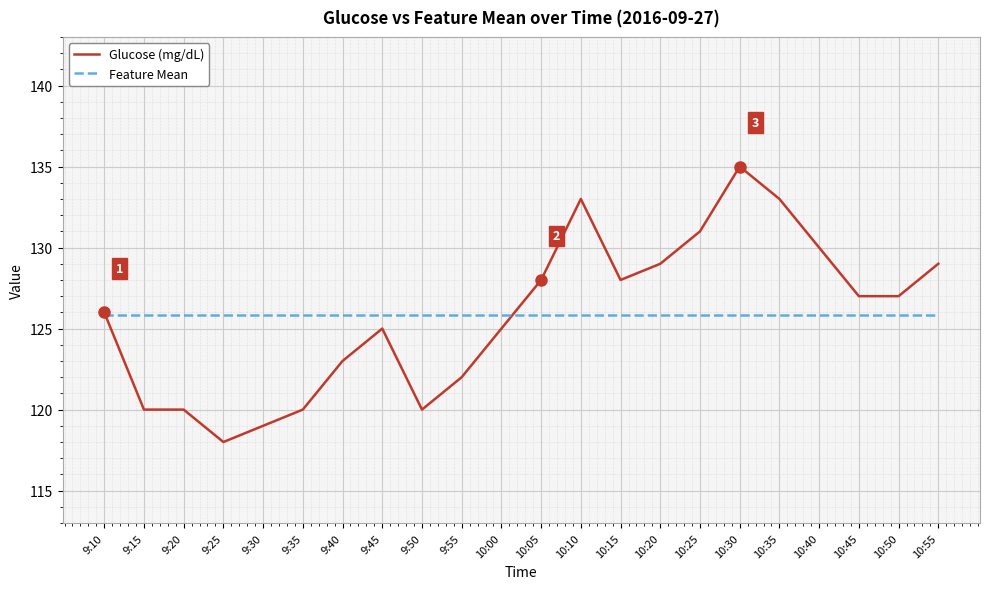

What position from the right is 10:30?

6